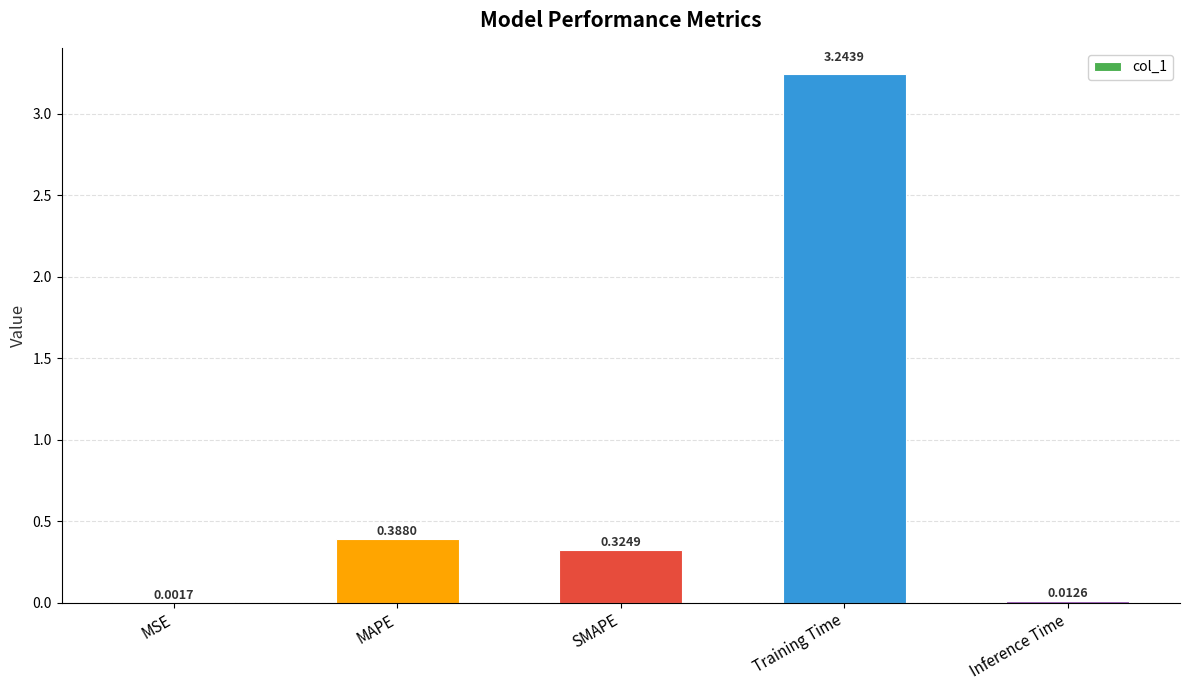

Count the number of categories in the chart.

5